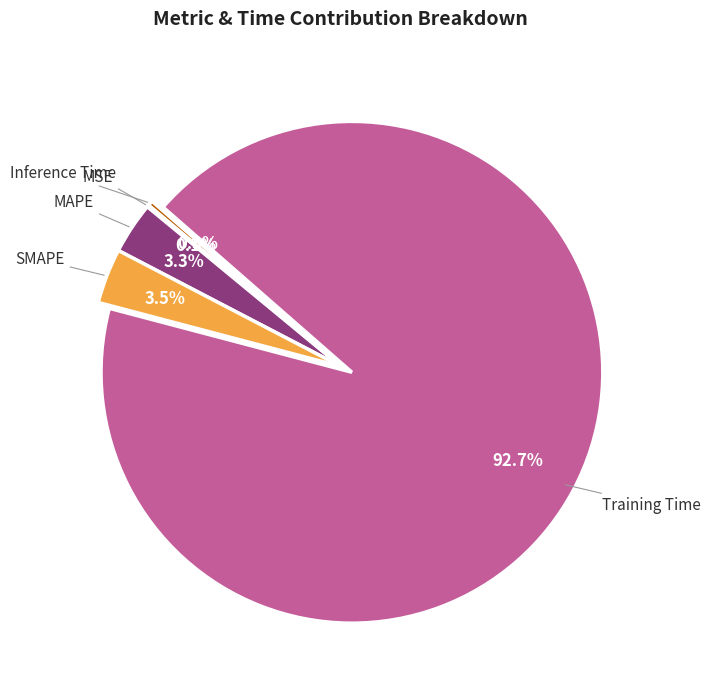

Is there any slice that represents more than half of the pie?

Yes